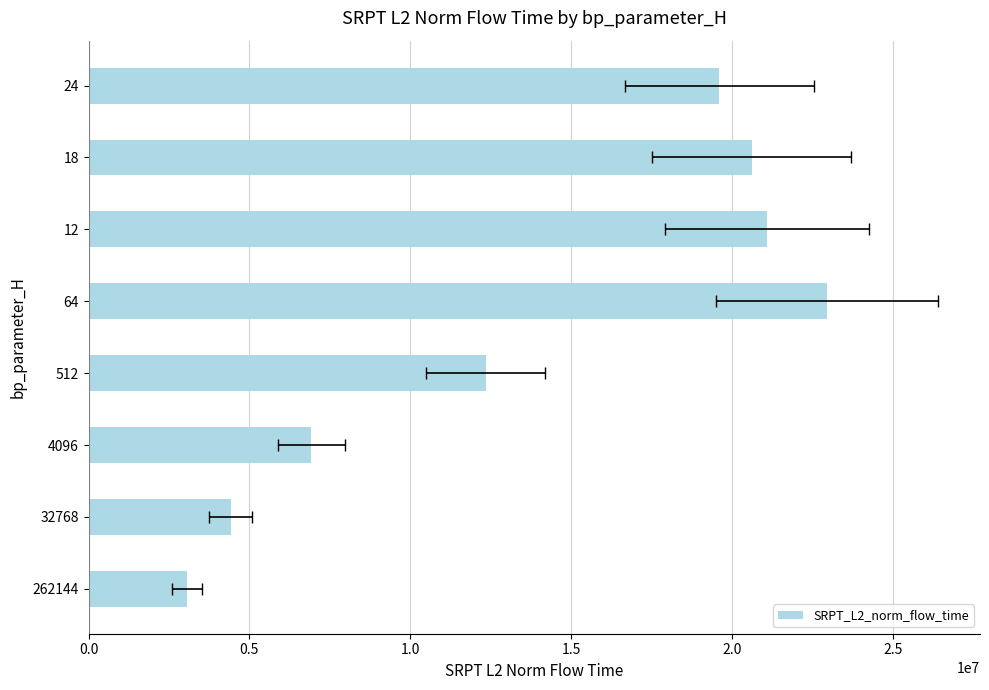

Are the bars grouped side by side (vs. stacked)?

No